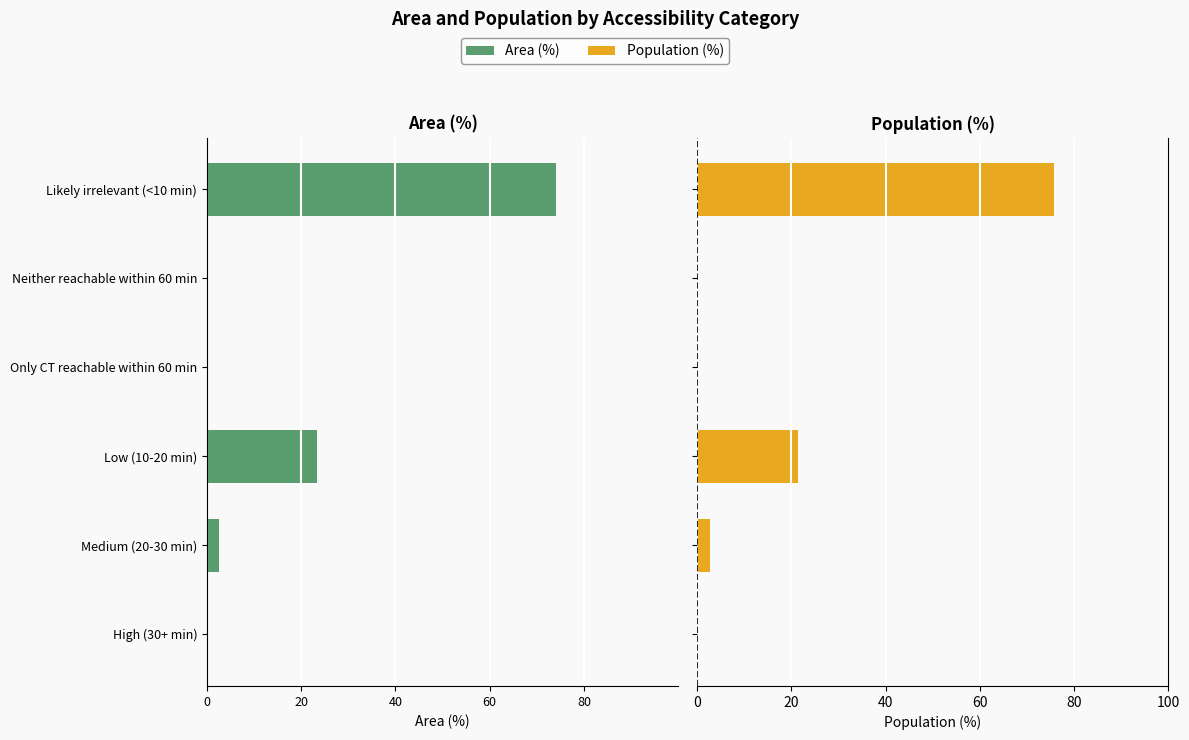

What is the difference between the maximum and minimum values in the Area (%) series?

74.1